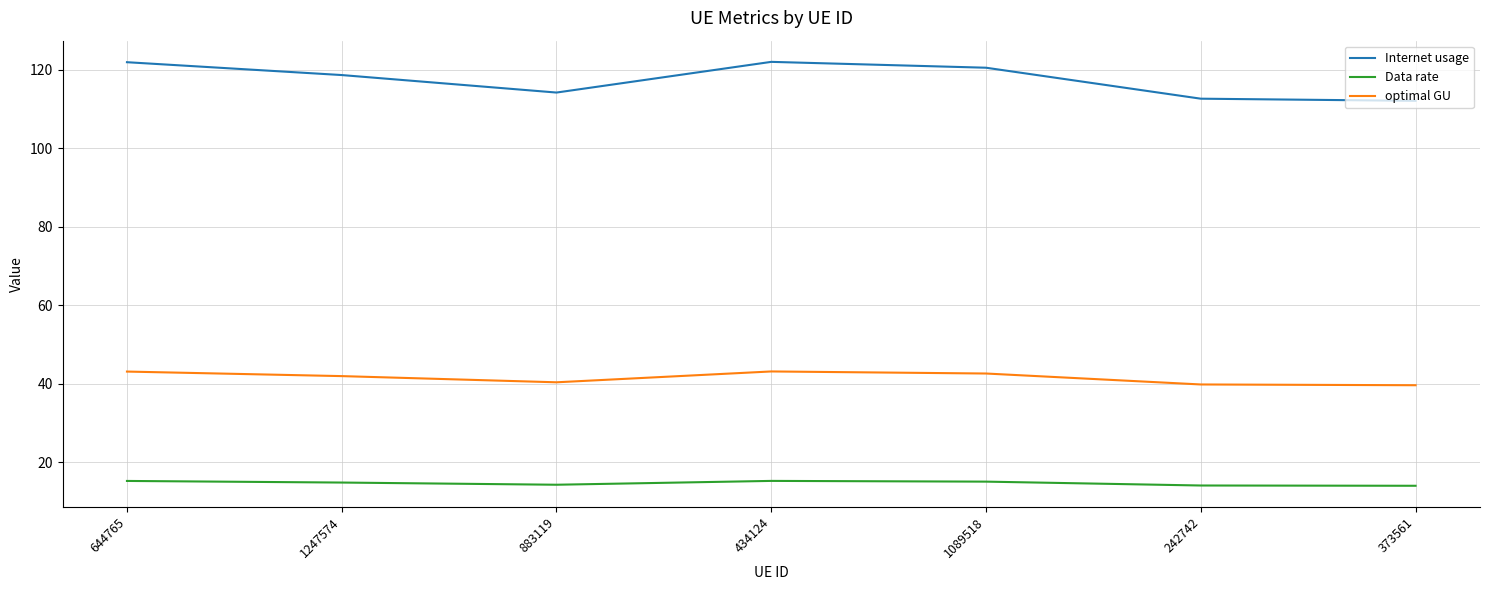

What is the average value of the Data rate series?

14.7